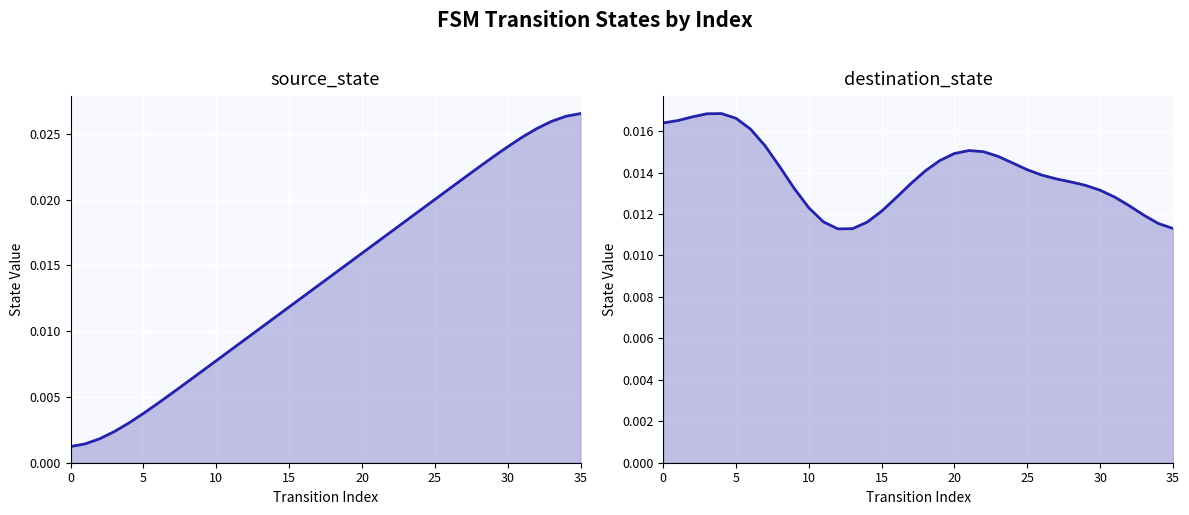

Is it true that source_state curve equals 0.0 at 14?

True